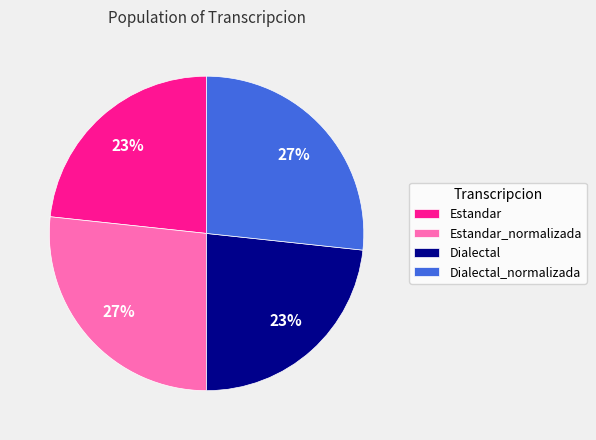

Is Dialectal_normalizada the majority of the pie?

No